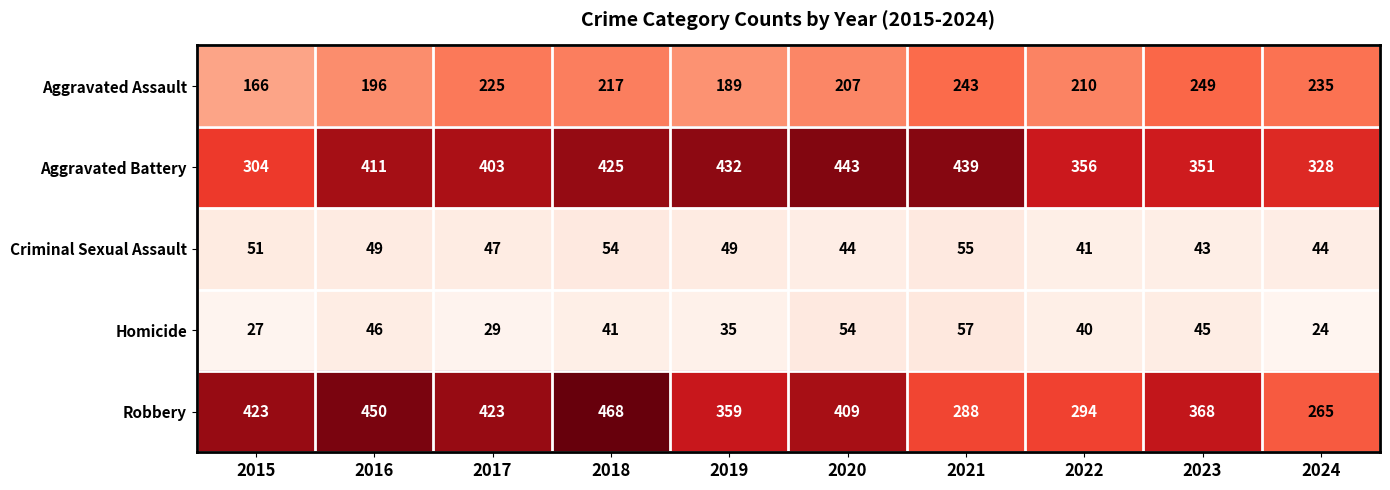

Which series has the largest range (max minus min)?

Robbery